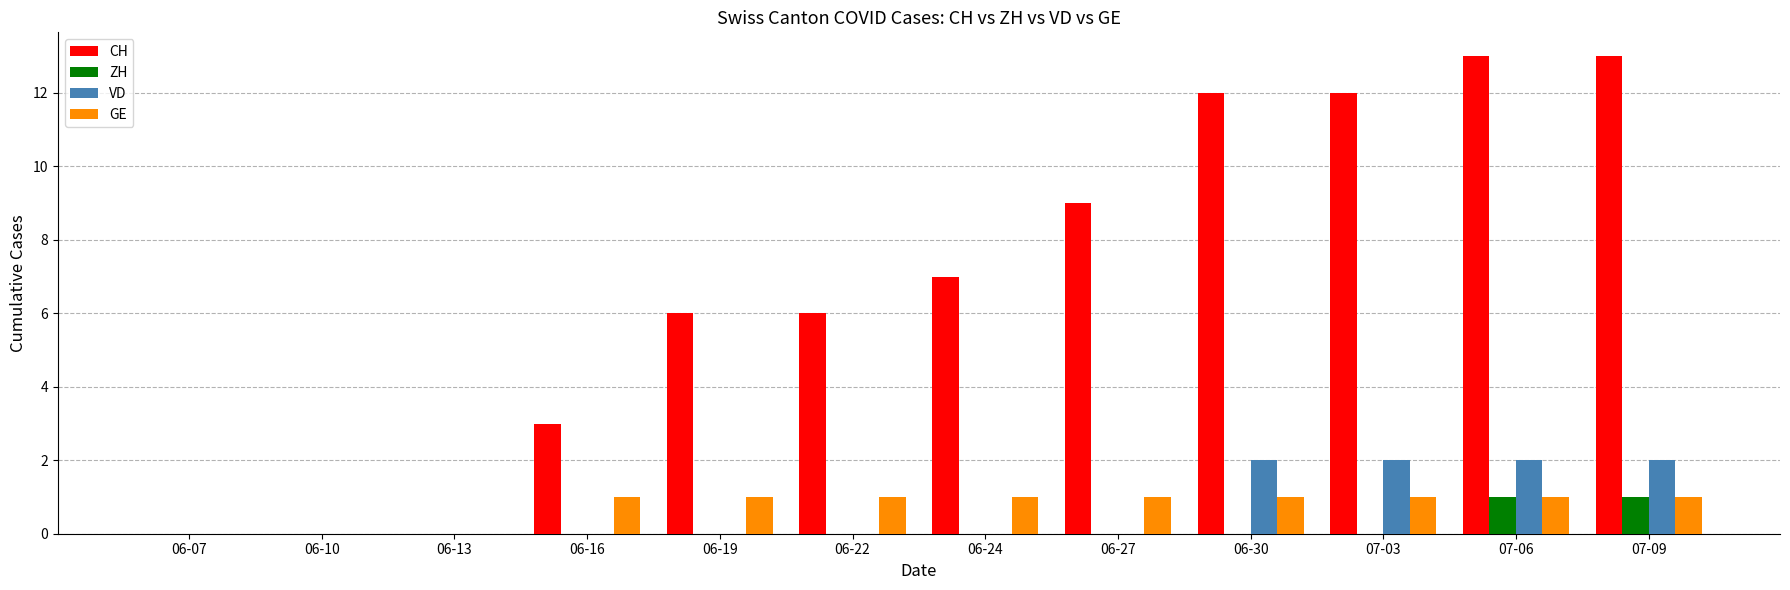

What are all the series names shown in the legend?

CH, ZH, VD, GE